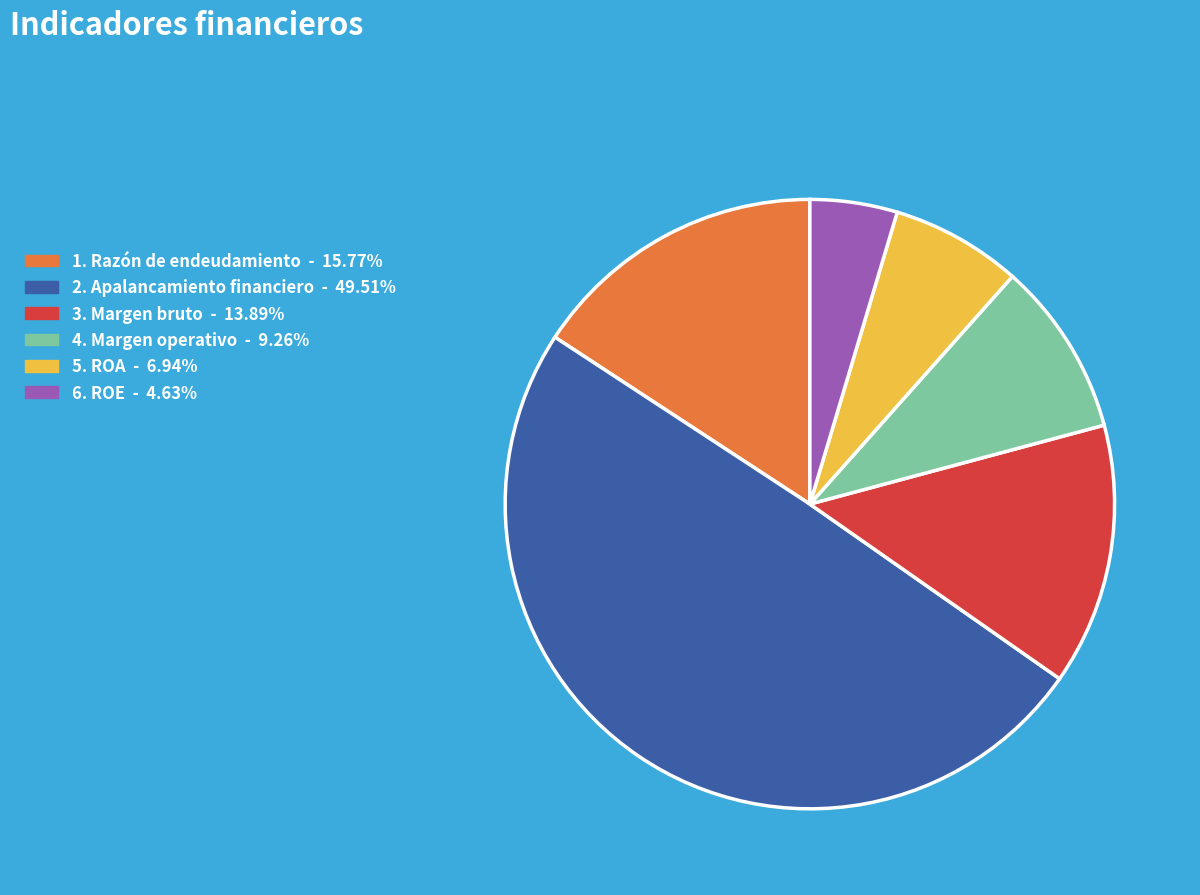

Which category has the biggest portion of the pie?

Apalancamiento financiero